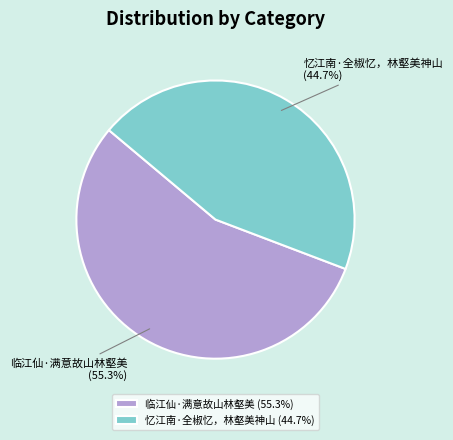

Approximately how many times larger is the value at 忆江南·全椒忆，林壑美神山 (44.7%) compared to 临江仙·满意故山林壑美 (55.3%)?

0.8